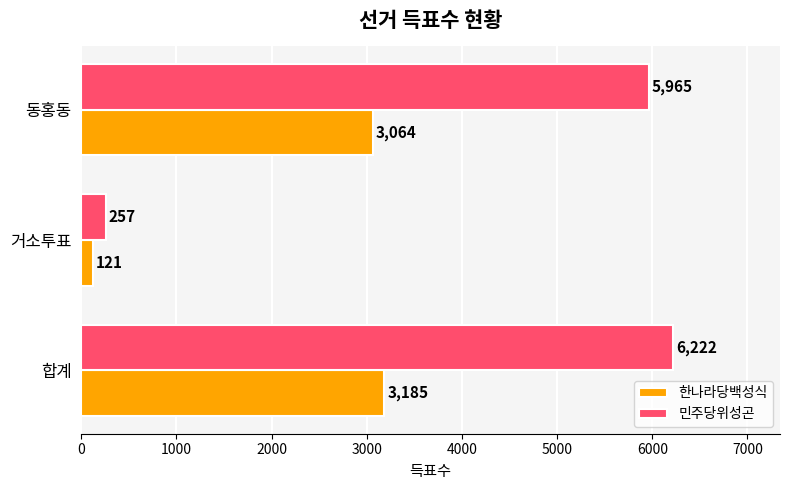

List the labels in order of 민주당위성곤 value, largest first.

합계, 동홍동, 거소투표